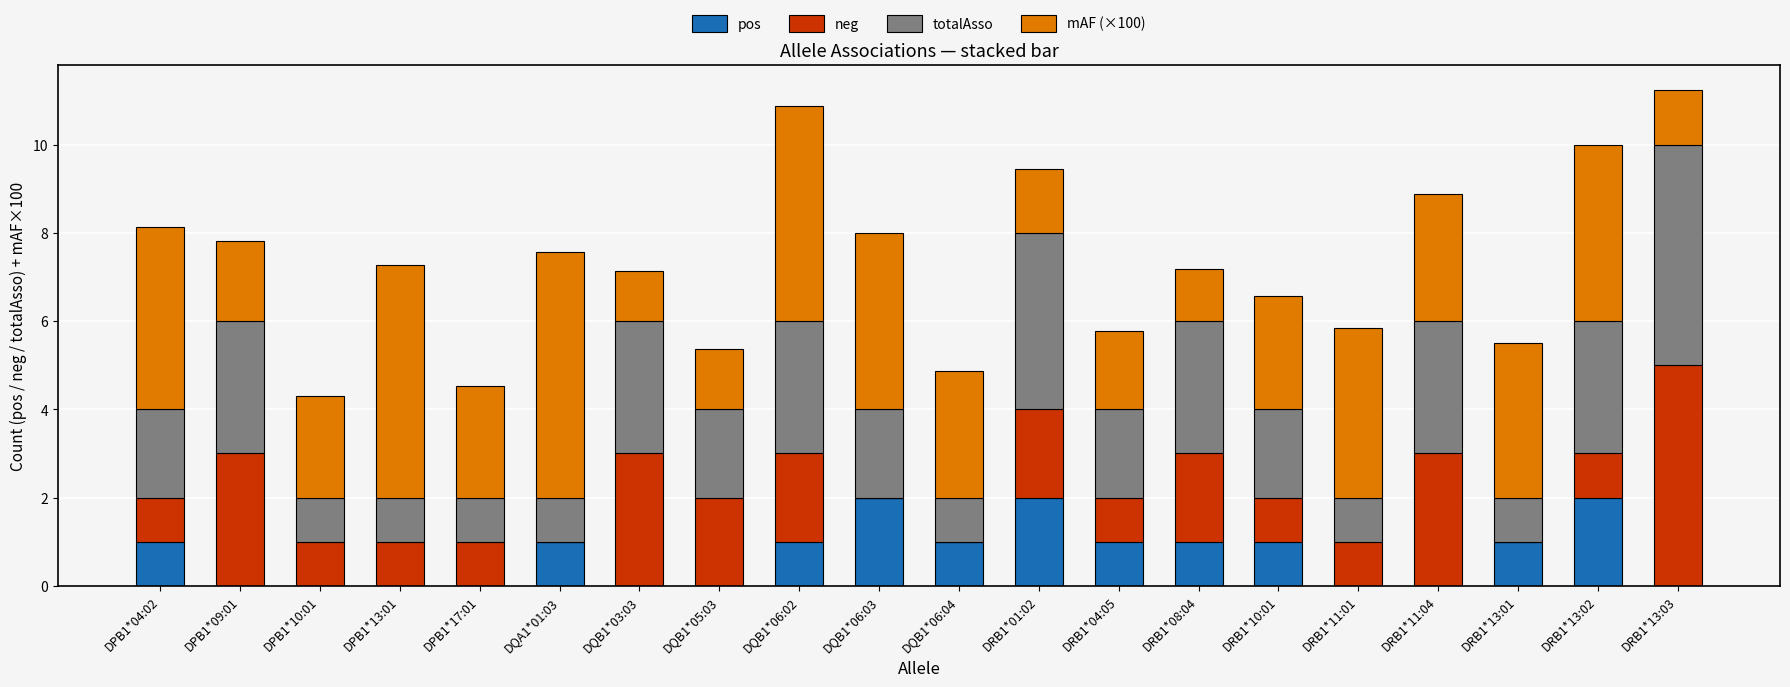

What is the sum of the pos values at DRB1*13:02 and DQB1*06:02?

3.0